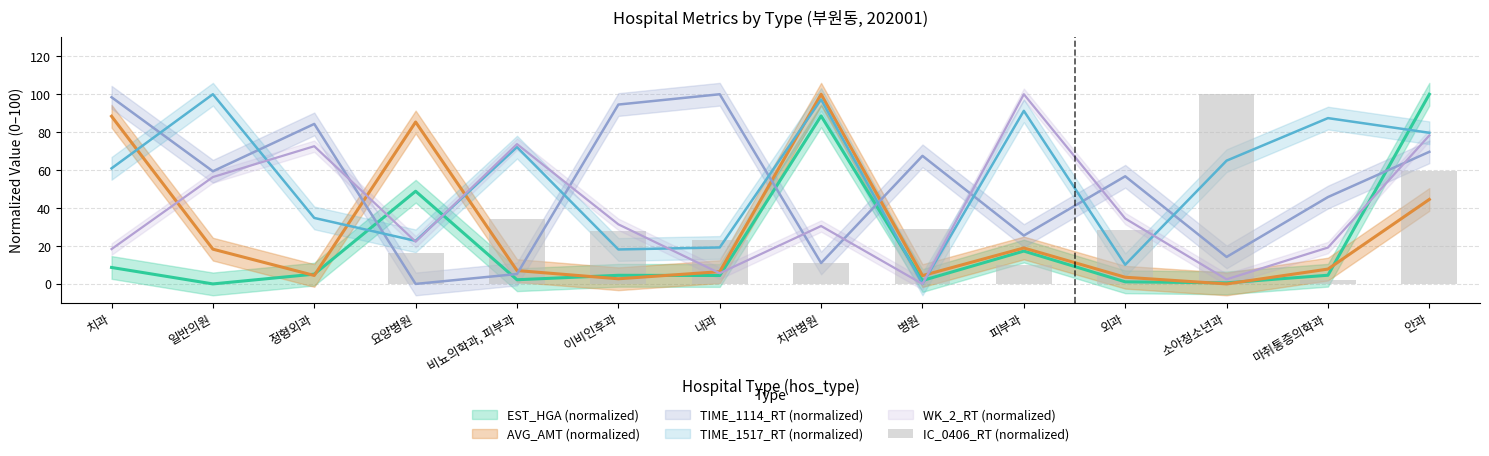

Reading left to right, extract all data points from this chart.

0.0	0.0	0.0	16.5	34.2	28.1	23.1	11.1	28.8	10.0	28.2	100.0	2.1	59.7